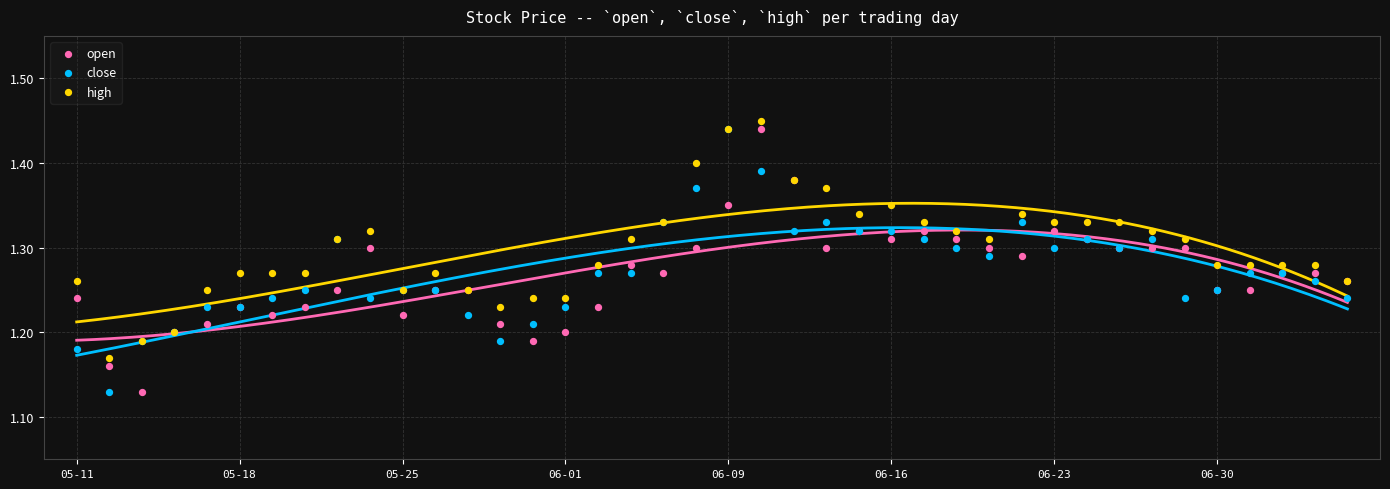

Which series contains the lowest Y value?

open